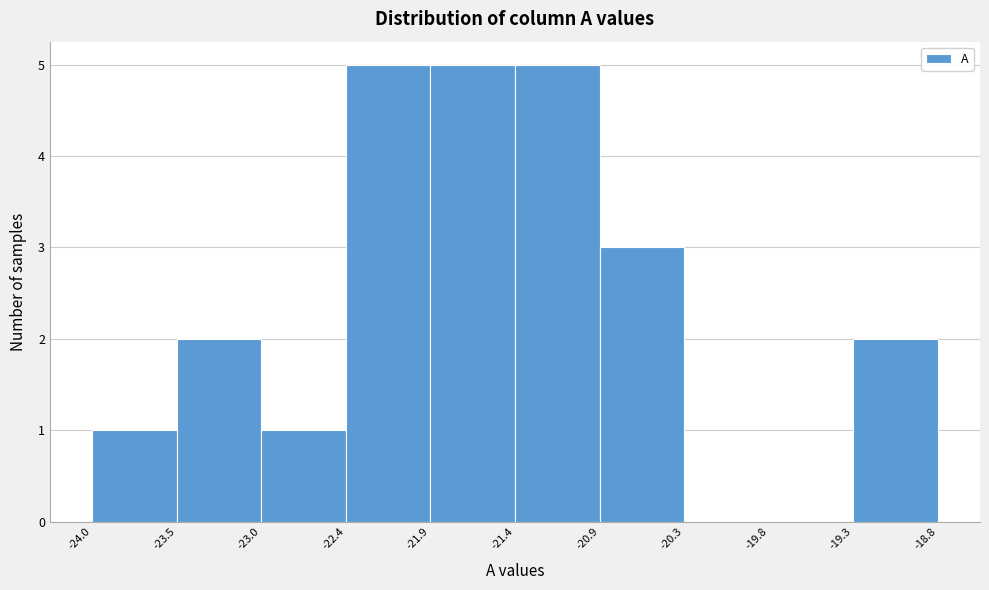

Reading left to right, transcribe this chart: for each bar, give the range it covers on the x-axis and its height. The values are not printed on the chart, so give them approximately, as read against the axis.

-24.0 to -23.5: 1
-23.5 to -23.0: 2
-23.0 to -22.4: 1
-22.4 to -21.9: 5
-21.9 to -21.4: 5
-21.4 to -20.9: 5
-20.9 to -20.3: 3
-20.3 to -19.8: 0
-19.8 to -19.3: 0
-19.3 to -18.8: 2